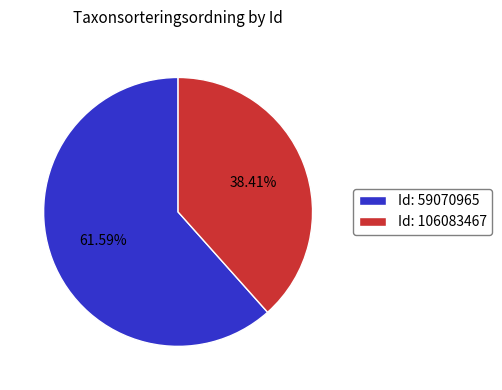

Which has a higher value, Id: 106083467 or Id: 59070965?

Id: 59070965